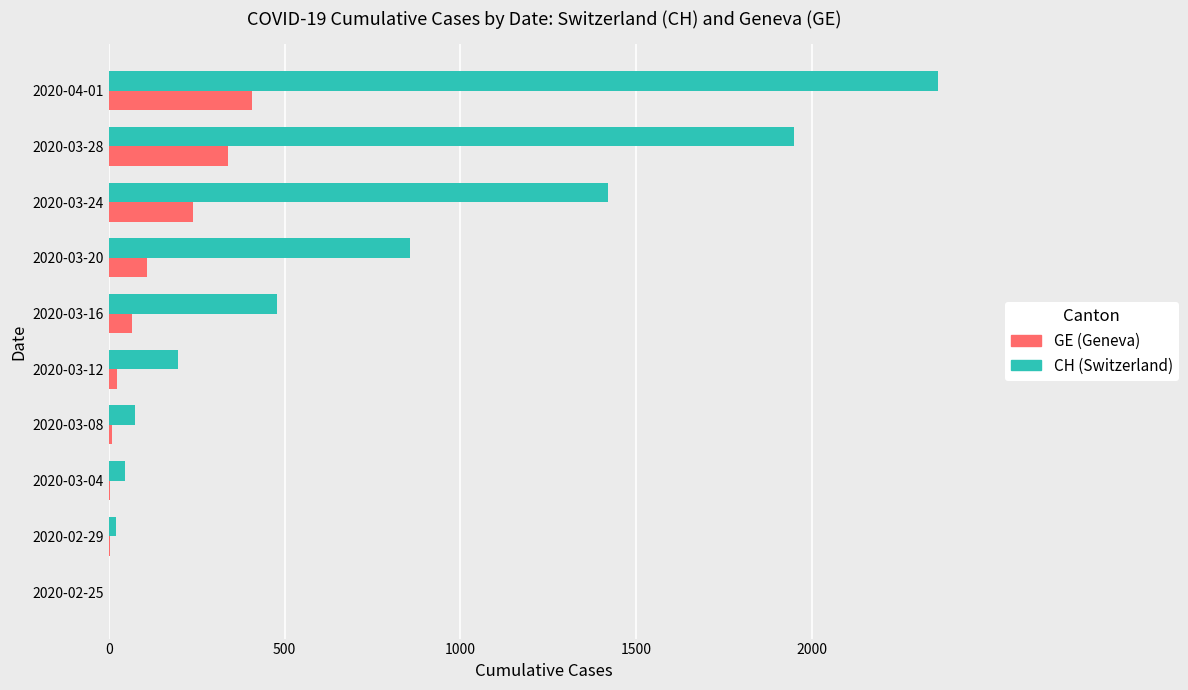

What is the greatest value displayed?

2360